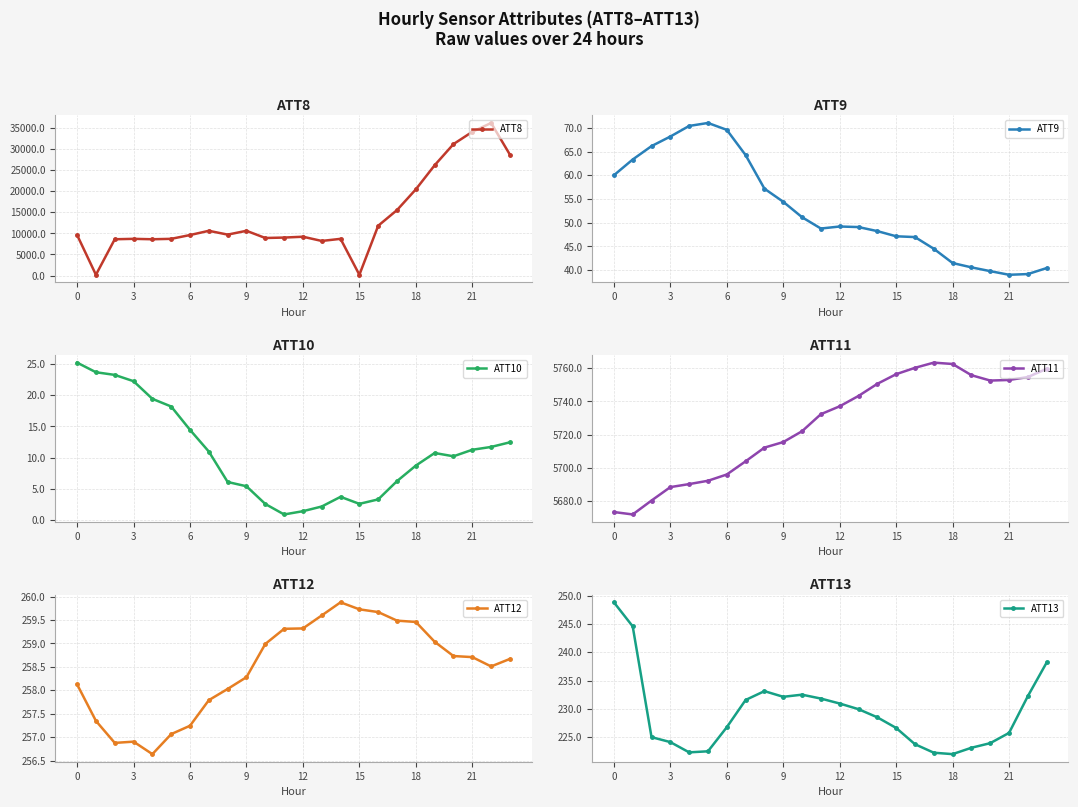

Reading left to right, list all the values displayed in this chart.

ATT8: 9600.0	200.0	8600.0	8700.0	8600.0	8700.0	9600.0	10600.0	9700.0	10600.0	8900.0	9000.0	9200.0	8200.0	8700.0	200.0	11800.0	15500.0	20400.0	26100.0	31100.0	34000.0	36100.0	28600.0
ATT9: 60.0	63.3	66.2	68.2	70.4	71.0	69.6	64.3	57.2	54.4	51.2	48.8	49.2	49.1	48.2	47.1	47.0	44.5	41.5	40.6	39.8	39.0	39.2	40.4
ATT10: 25.3	23.7	23.3	22.3	19.4	18.2	14.4	11.0	6.1	5.4	2.5	0.9	1.4	2.1	3.7	2.6	3.3	6.2	8.7	10.7	10.2	11.2	11.7	12.4
ATT11: 5673.6	5672.1	5680.5	5688.5	5690.3	5692.3	5696.1	5704.0	5712.3	5715.6	5722.1	5732.4	5737.1	5743.3	5750.6	5756.4	5760.2	5763.3	5762.5	5755.8	5752.6	5752.9	5754.7	5759.6
ATT12: 258.1	257.3	256.9	256.9	256.6	257.1	257.2	257.8	258.0	258.3	259.0	259.3	259.3	259.6	259.9	259.7	259.7	259.5	259.5	259.0	258.7	258.7	258.5	258.7
ATT13: 248.8	244.6	225.0	224.1	222.3	222.5	226.7	231.6	233.1	232.1	232.5	231.8	230.9	229.9	228.5	226.6	223.7	222.2	222.0	223.1	223.9	225.7	232.2	238.2